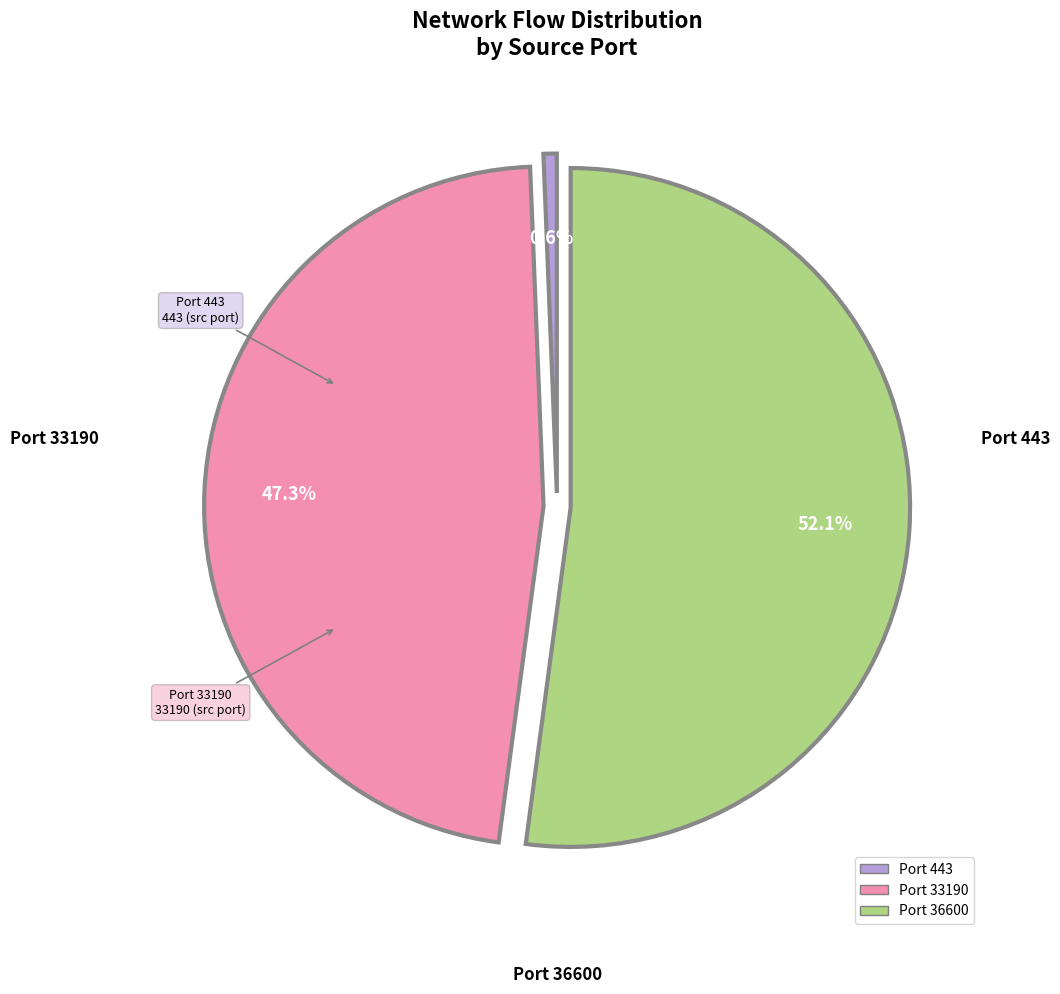

Is there any slice that represents more than half of the pie?

Yes